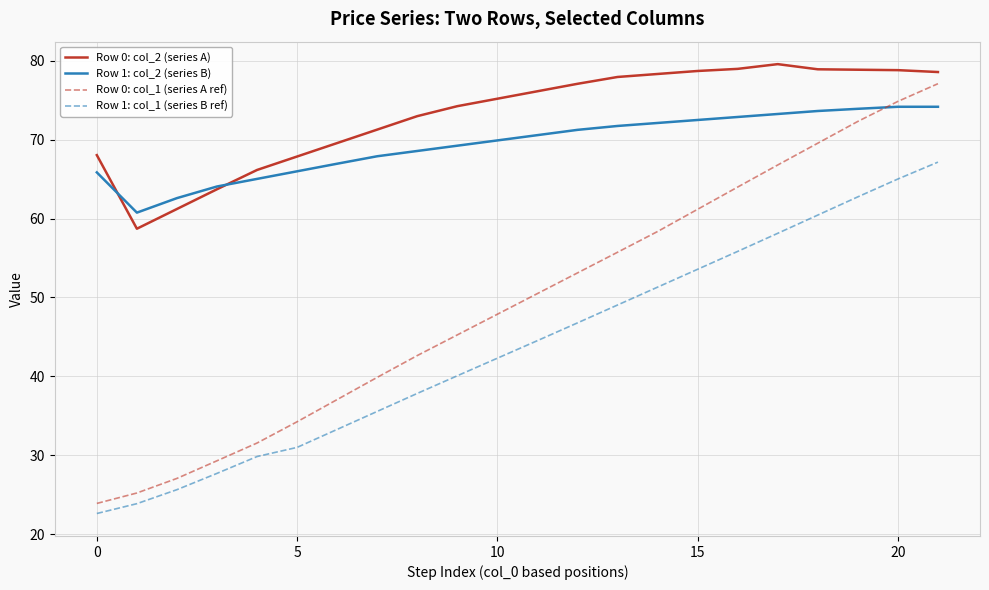

How many lines are shown in the chart?

4